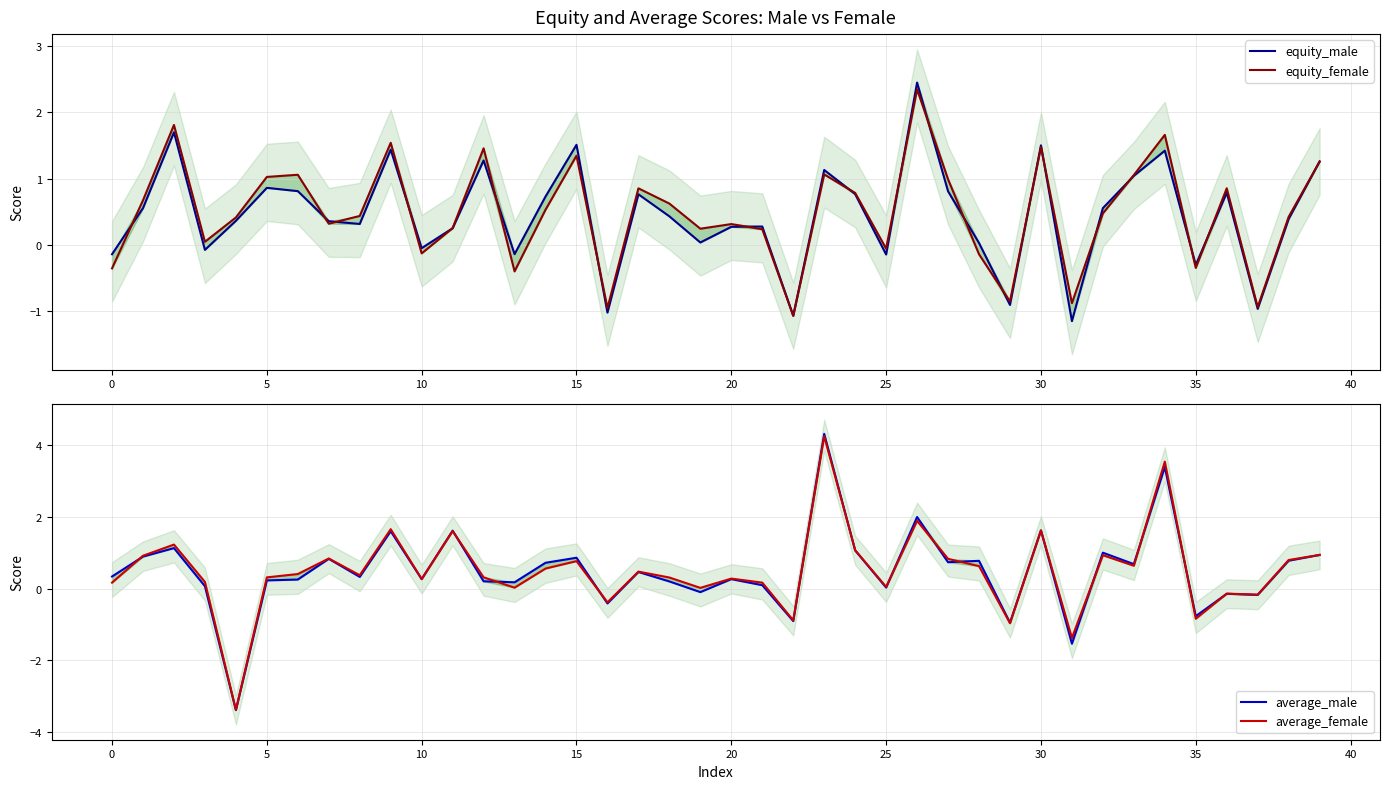

Rank the series by their maximum value, from highest to lowest.

average_male, average_female, equity_male, equity_female